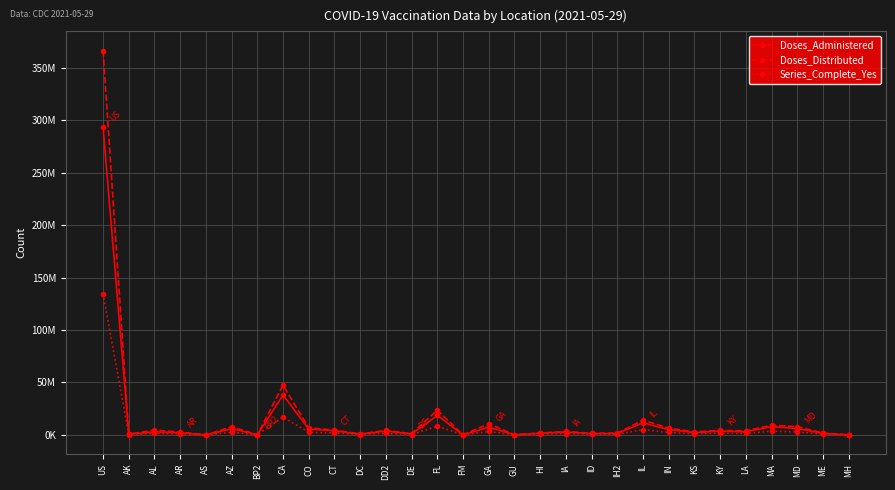

Reading left to right, what are all the values shown in this chart?

Doses_Administered: US=293705050	AK=610038	AL=3020540	AR=2069135	AS=42511	AZ=5929316	BP2=182278	CA=38066786	CO=5579010	CT=4009308	DC=785239	DD2=3632866	DE=934414	FL=18620153	FM=43004	GA=7413625	GU=159175	HI=1583711	IA=2830985	ID=1232835	IH2=1368015	IL=11583657	IN=5080847	KS=2317319	KY=3631035	LA=3069547	MA=7965407	MD=6111631	ME=1480132	MH=29929
Doses_Distributed: US=366314625	AK=806335	AL=4578590	AR=2770540	AS=54030	AZ=7807315	BP2=190340	CA=47404720	CO=6773740	CT=4551515	DC=1029935	DD2=4318470	DE=1225135	FL=23702095	FM=77800	GA=10750095	GU=207370	HI=1838740	IA=3326855	ID=1610265	IH2=1733425	IL=14140165	IN=6437880	KS=2982945	KY=4318535	LA=3902740	MA=9309200	MD=7936880	ME=1790020	MH=51300
Series_Complete_Yes: US=134418748	AK=286793	AL=1431669	AR=936319	AS=19251	AZ=2604505	BP2=87094	CA=16890534	CO=2591962	CT=1893039	DC=324585	DD2=1507222	DE=418242	FL=8304027	FM=19836	GA=3298581	GU=72201	HI=673548	IA=1373422	ID=582724	IH2=614008	IL=5036521	IN=2371349	KS=1114619	KY=1708522	LA=1444242	MA=3645984	MD=2885489	ME=731374	MH=13892